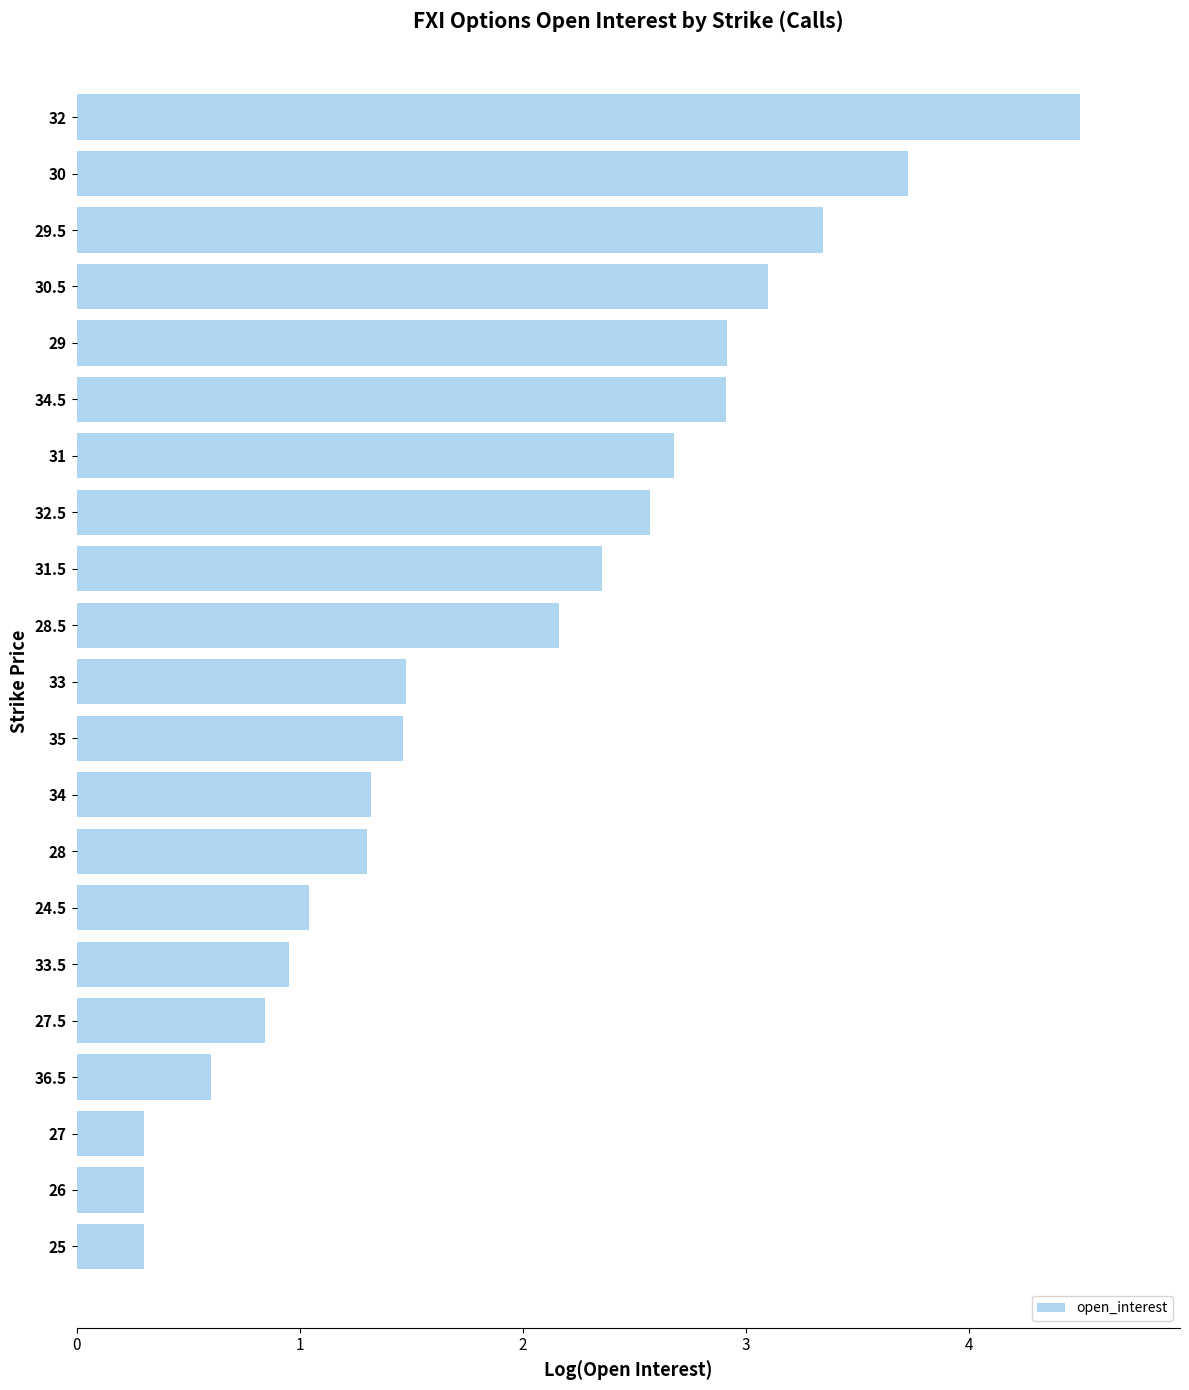

Reading bottom to top, transcribe all the data shown in this chart.

25=0.3	26=0.3	27=0.3	36.5=0.6	27.5=0.8	33.5=1.0	24.5=1.0	28=1.3	34=1.3	35=1.5	33=1.5	28.5=2.2	31.5=2.4	32.5=2.6	31=2.7	34.5=2.9	29=2.9	30.5=3.1	29.5=3.3	30=3.7	32=4.5